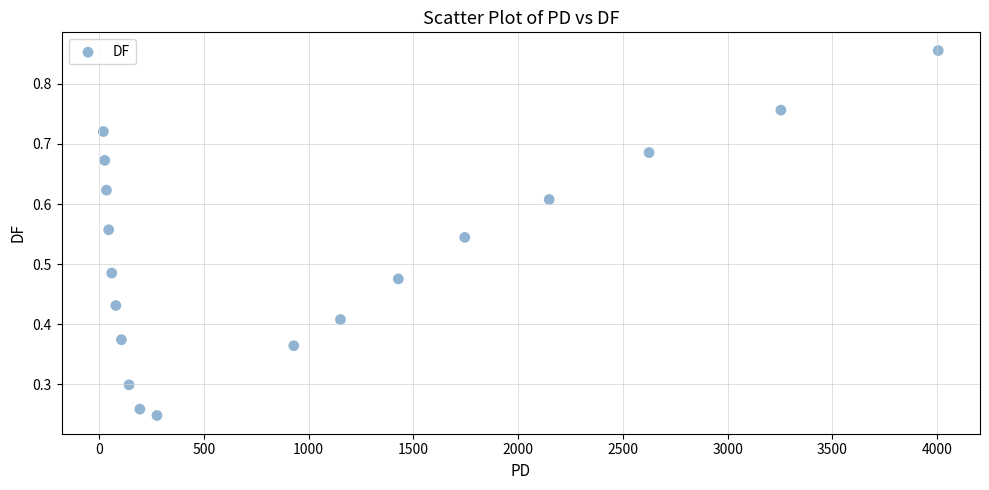

What is the range of X values (max minus min)?

3983.8